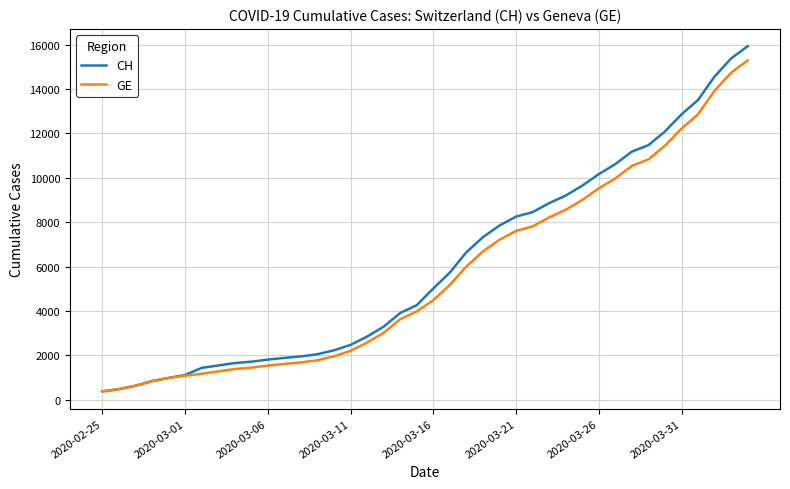

What is the minimum value for CH?

375